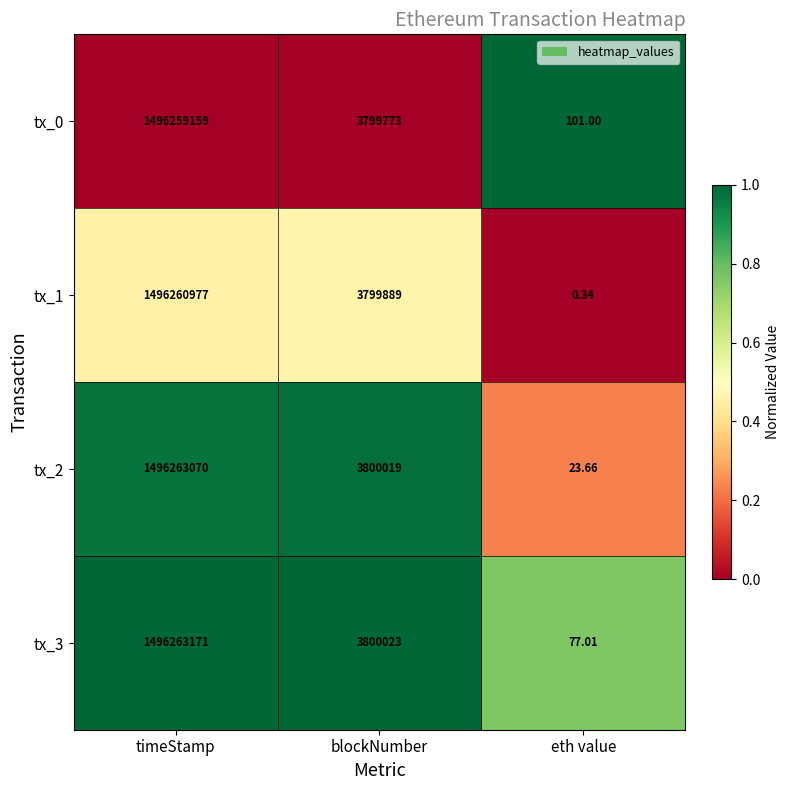

At which label does tx_2 reach its peak?

timeStamp